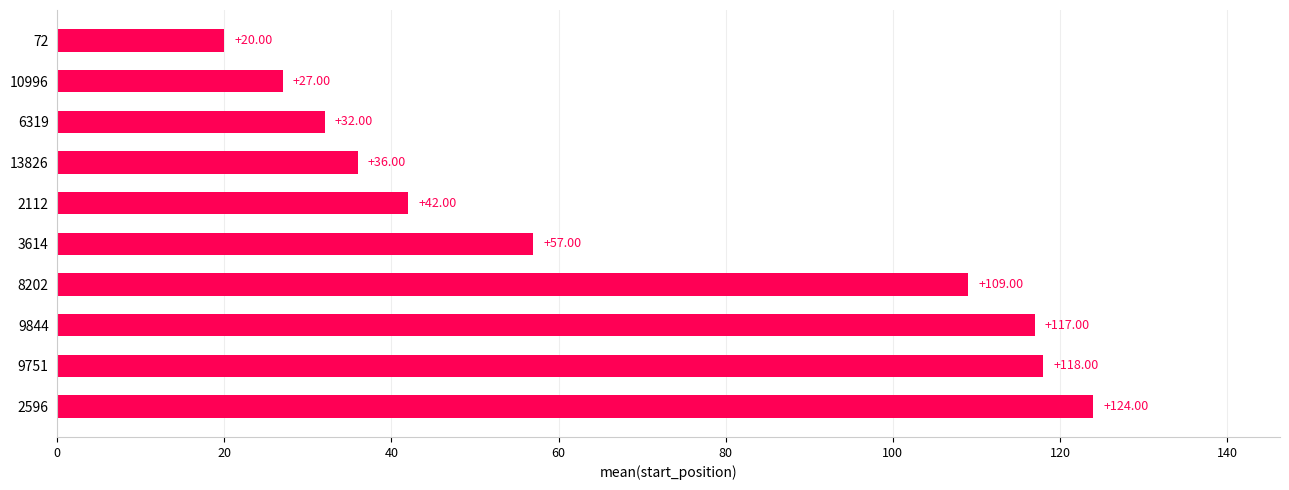

Which category has the lowest value across all series?

72